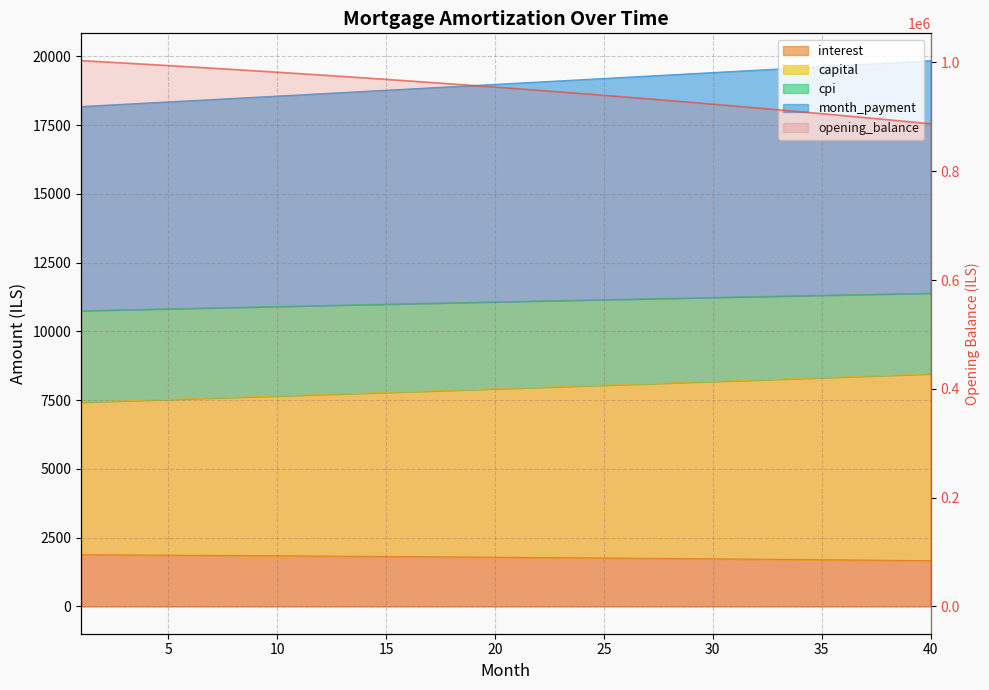

How many lines are shown in the chart?

5